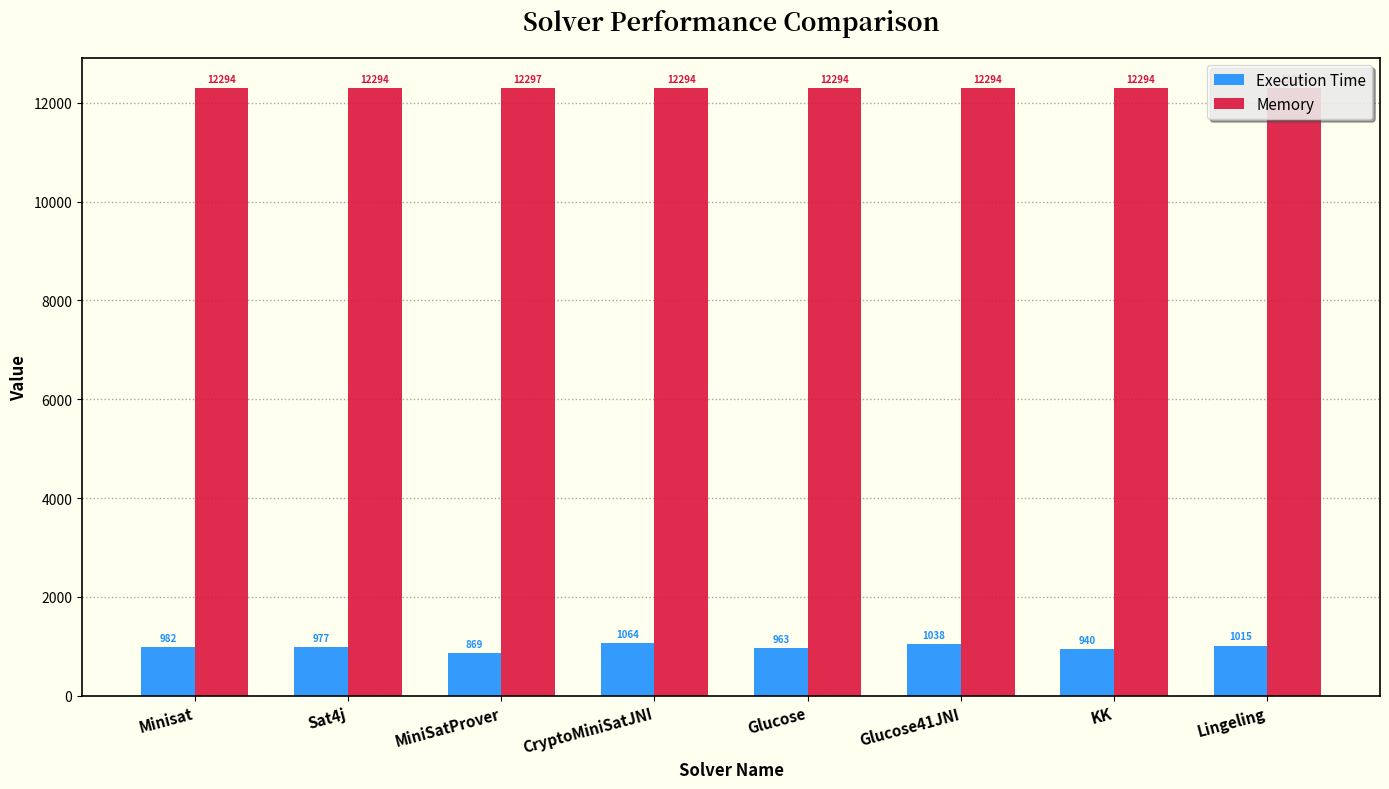

What is the label of the 5th bar from the left?

Glucose